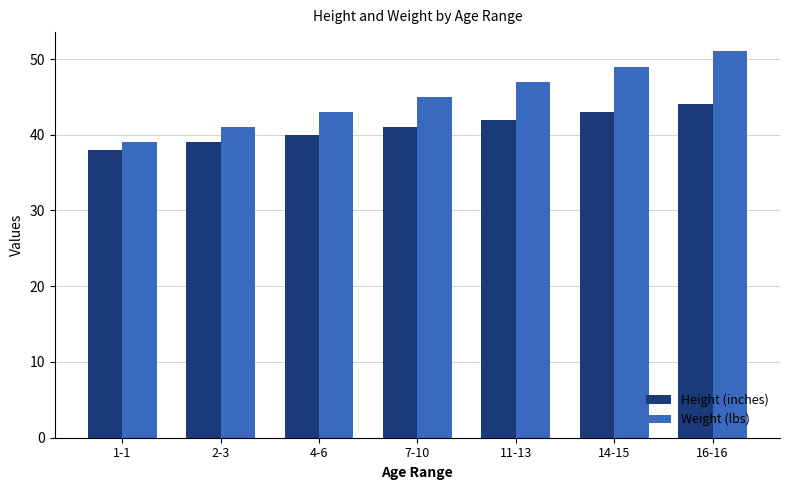

How many distinct data groups are displayed?

2